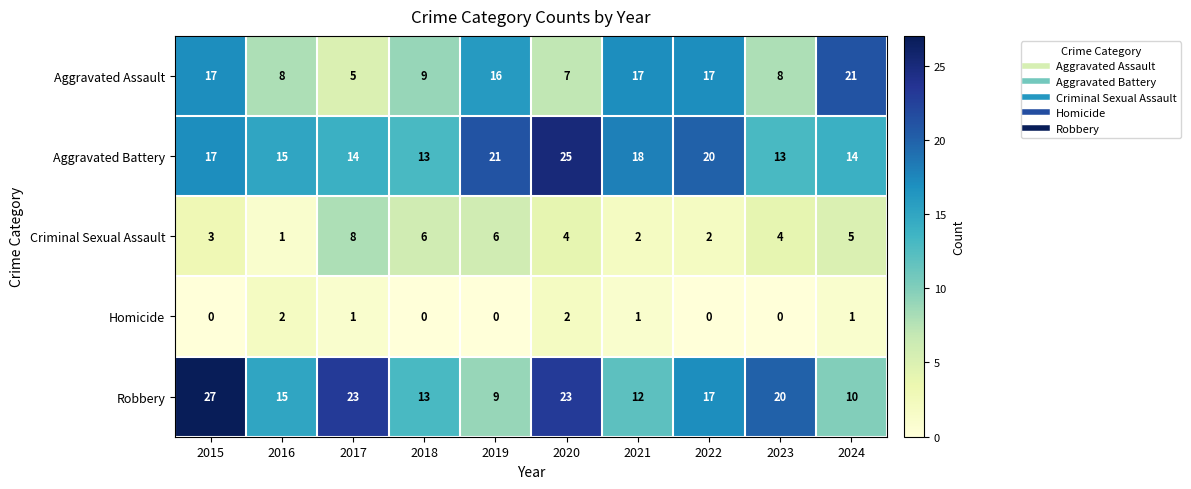

Is it true that Aggravated Assault equals 17 at 2021?

True